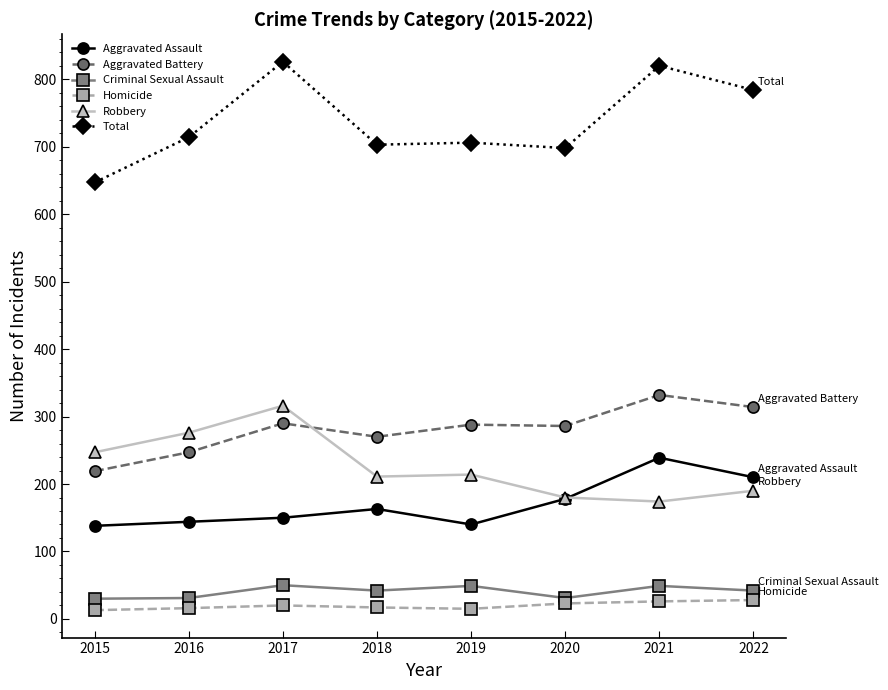

How many values in the Aggravated Assault series are below 163?

4